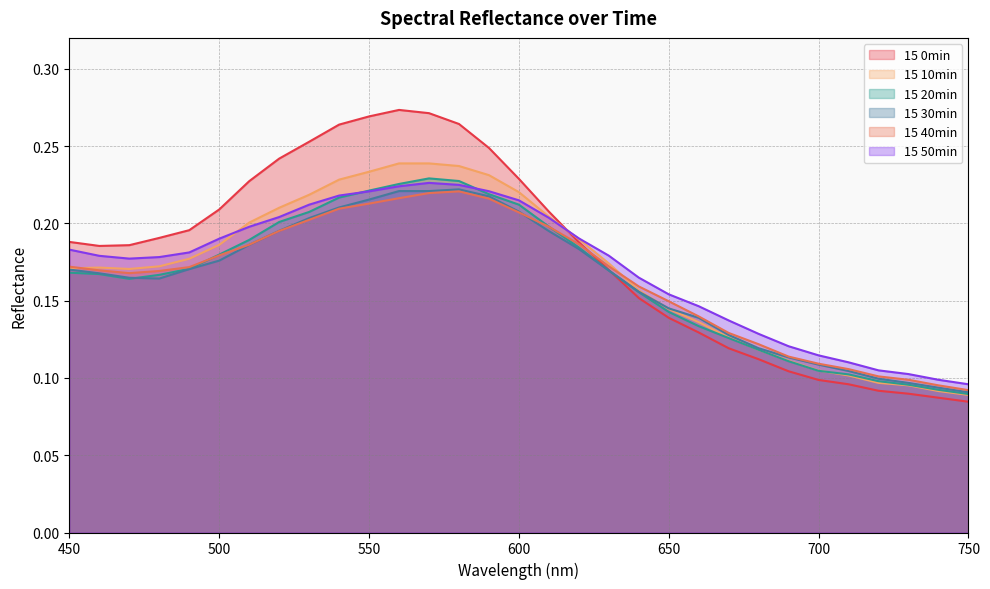

Where is the first local minimum for 15 30min?

480